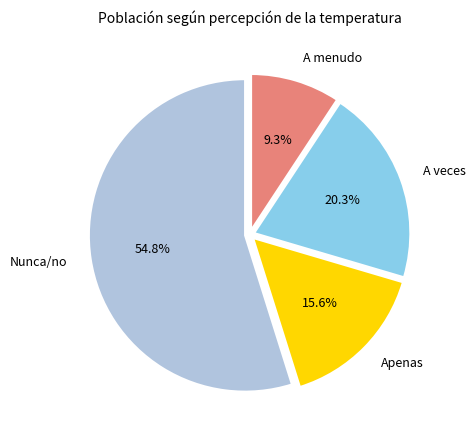

What is the ratio of the value at A menudo to the value at A veces?

0.5